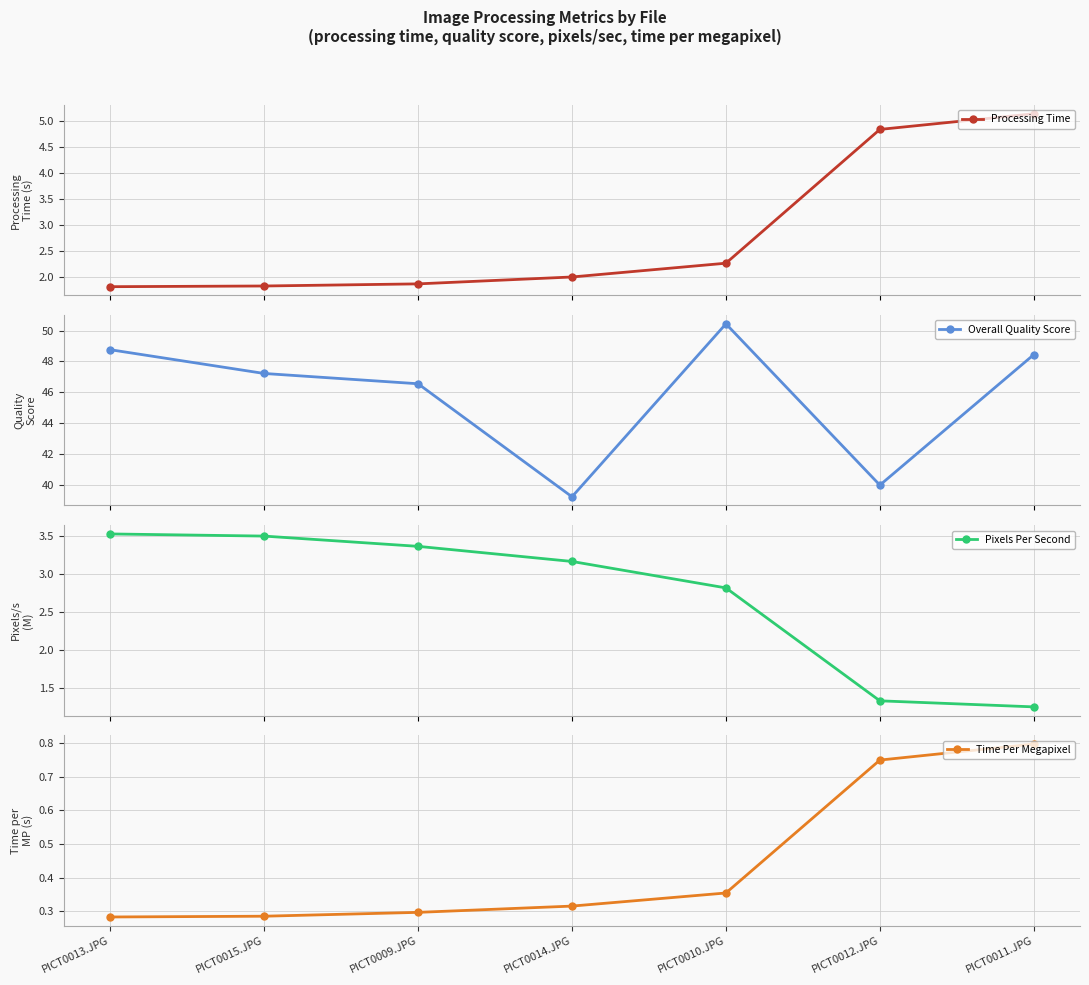

What are all the series names shown in the legend?

Processing Time, Overall Quality Score, Pixels Per Second, Time Per Megapixel